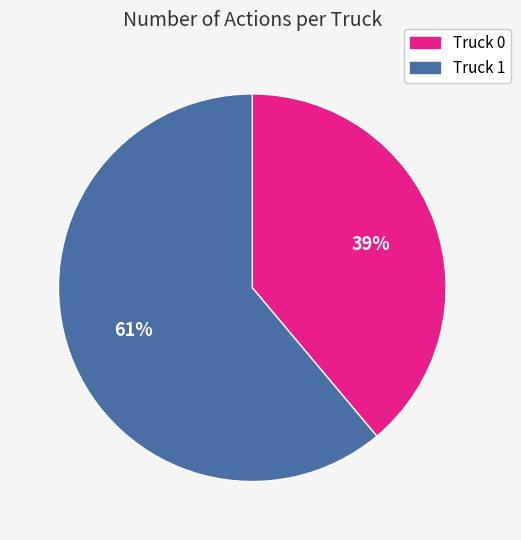

Does Truck 0 account for over 50% of the chart?

No